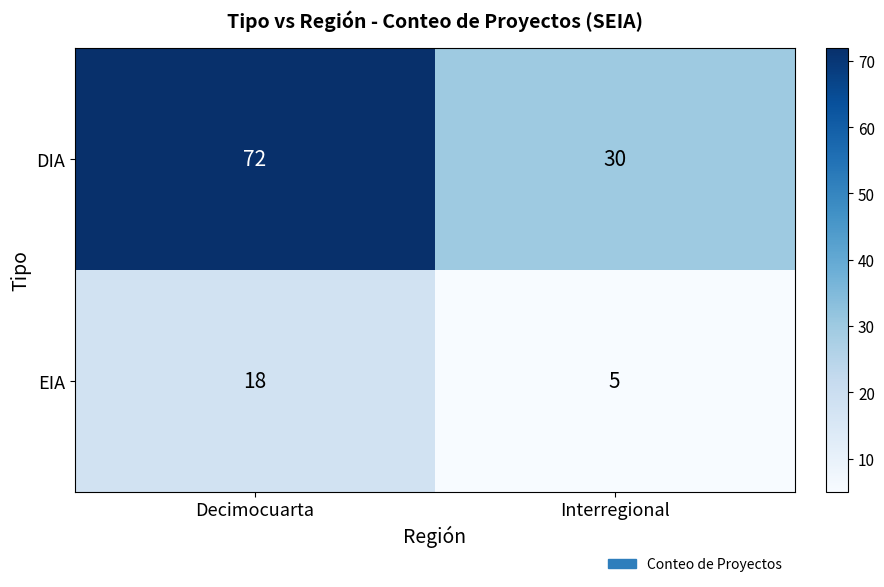

What is the difference between the DIA values at Decimocuarta and Interregional?

42